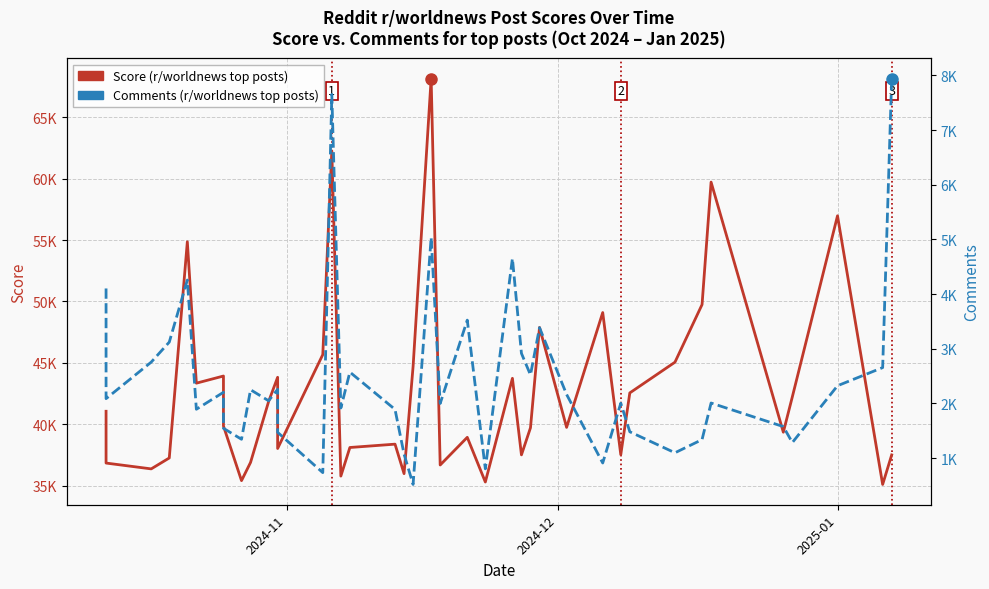

Count the number of data series in this chart.

2